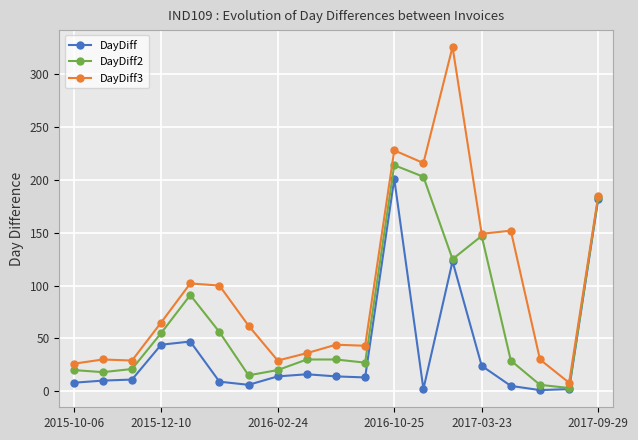

What is the difference between the maximum and second lowest values in the DayDiff3 series?

300